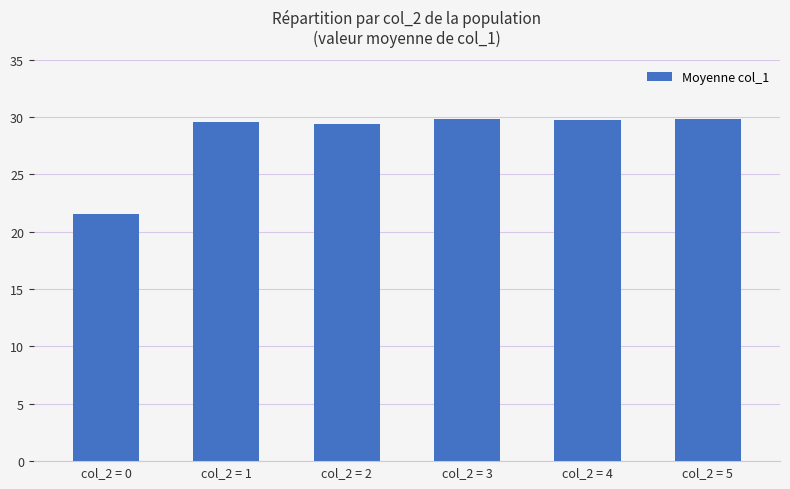

What is the change in value from col_2 = 1 to col_2 = 3?

+0.2